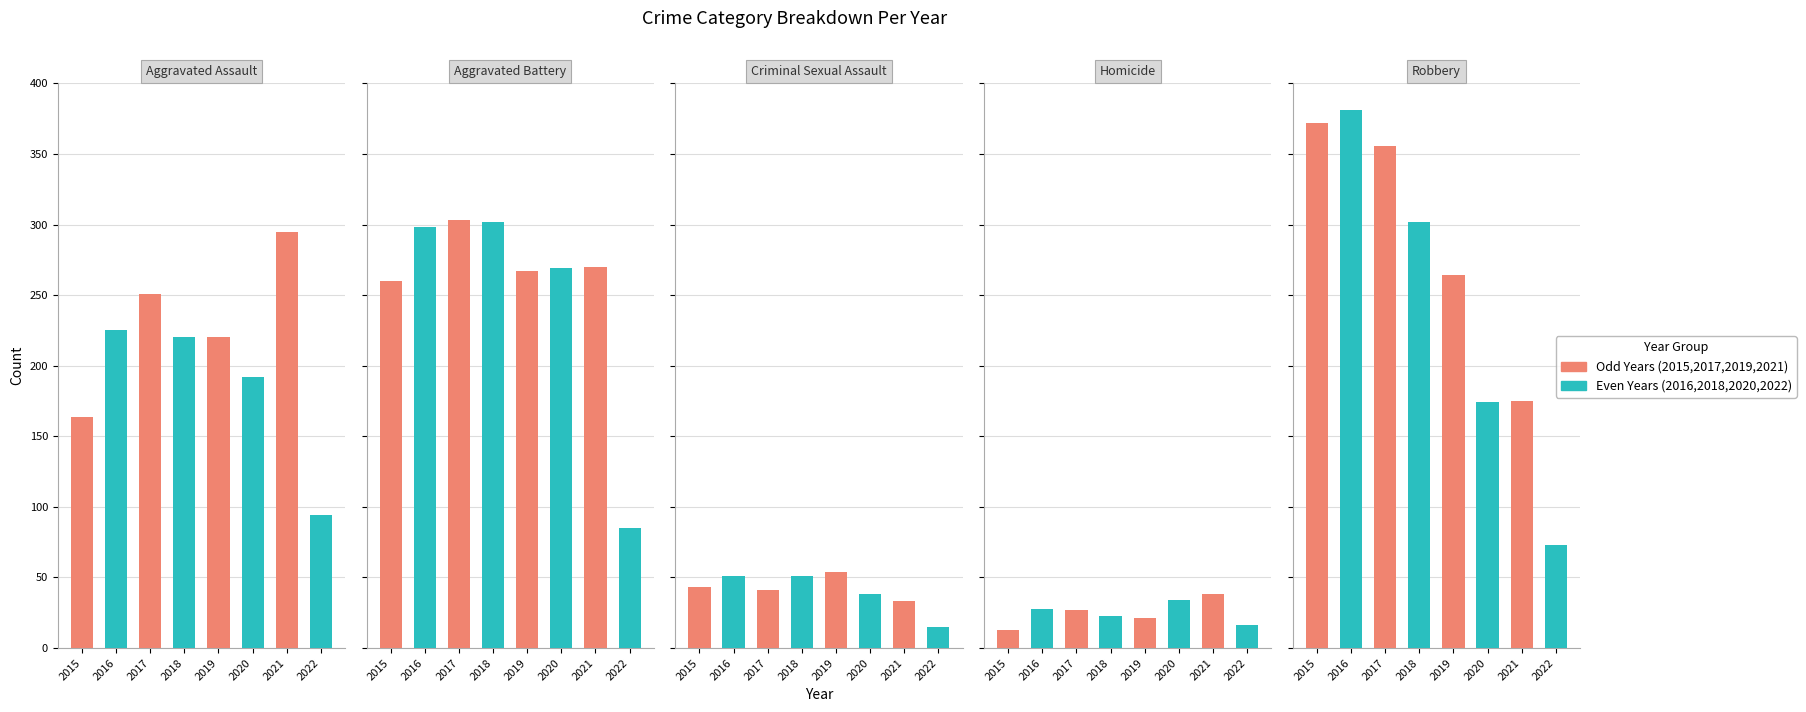

The Aggravated Battery series shows 302 at 2018. True or false?

True